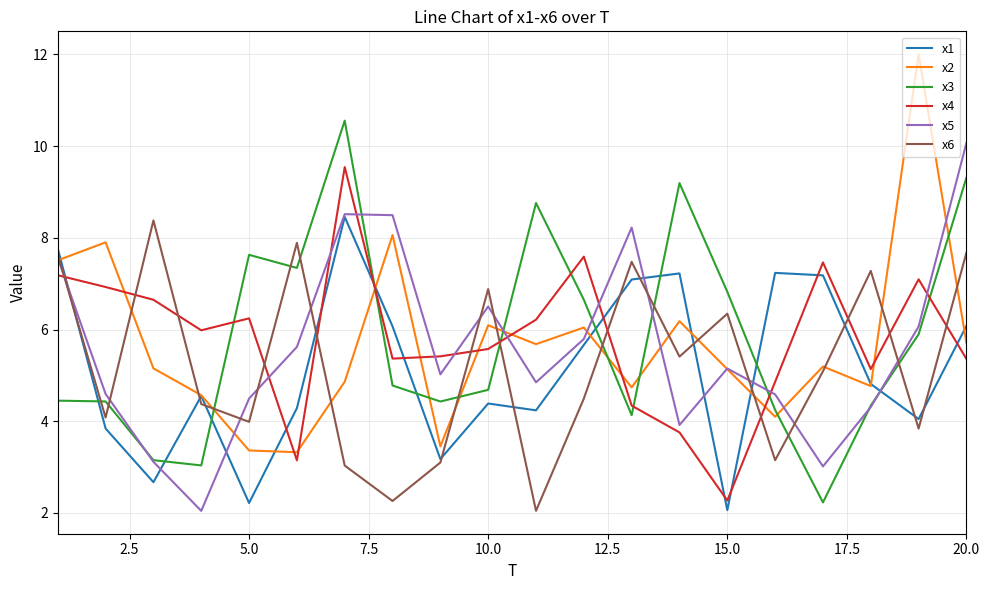

Which series ends up on top after the final intersection of x4 and x6?

x6